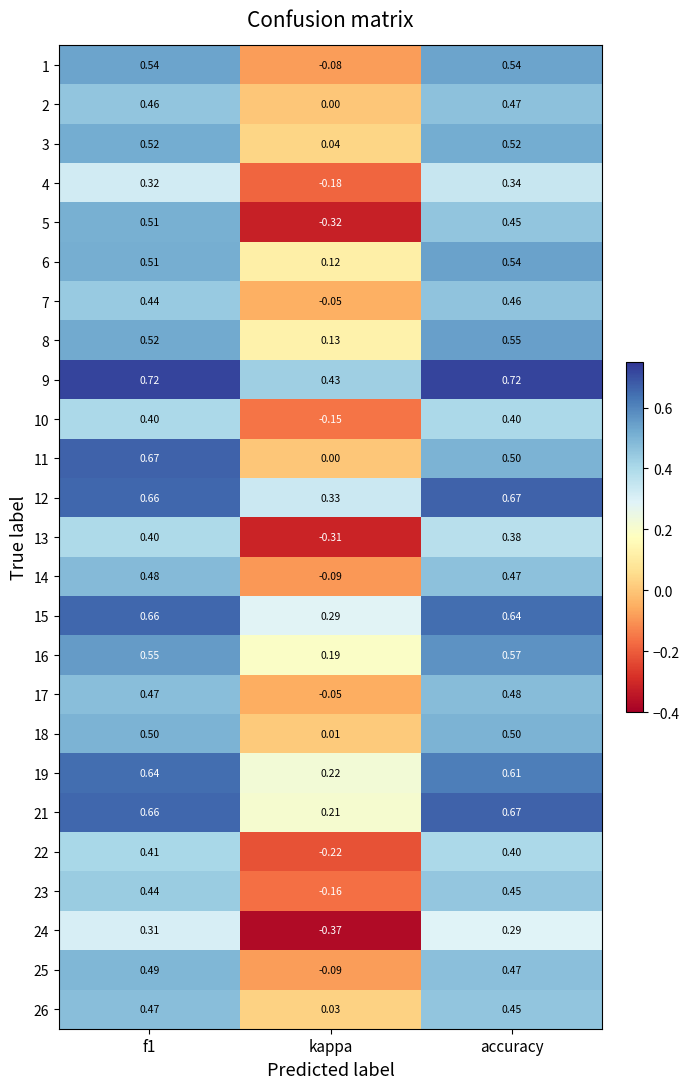

Count the number of data series in this chart.

25